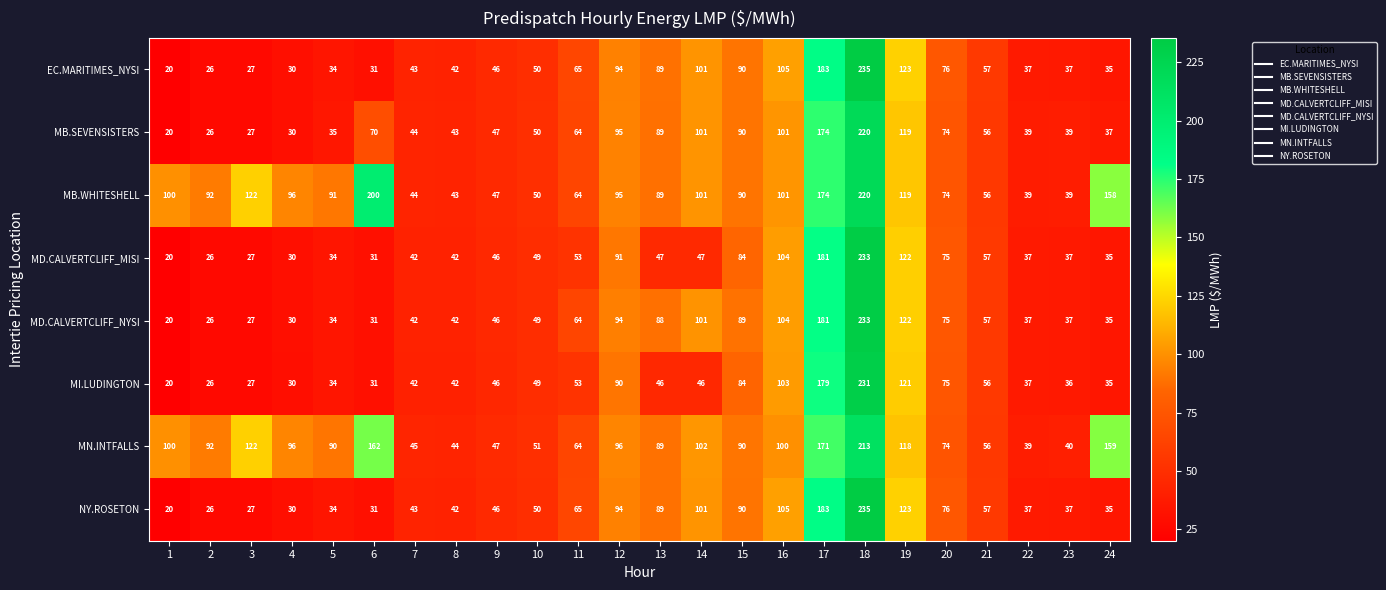

Which series has the largest total across all categories?

MB.WHITESHELL